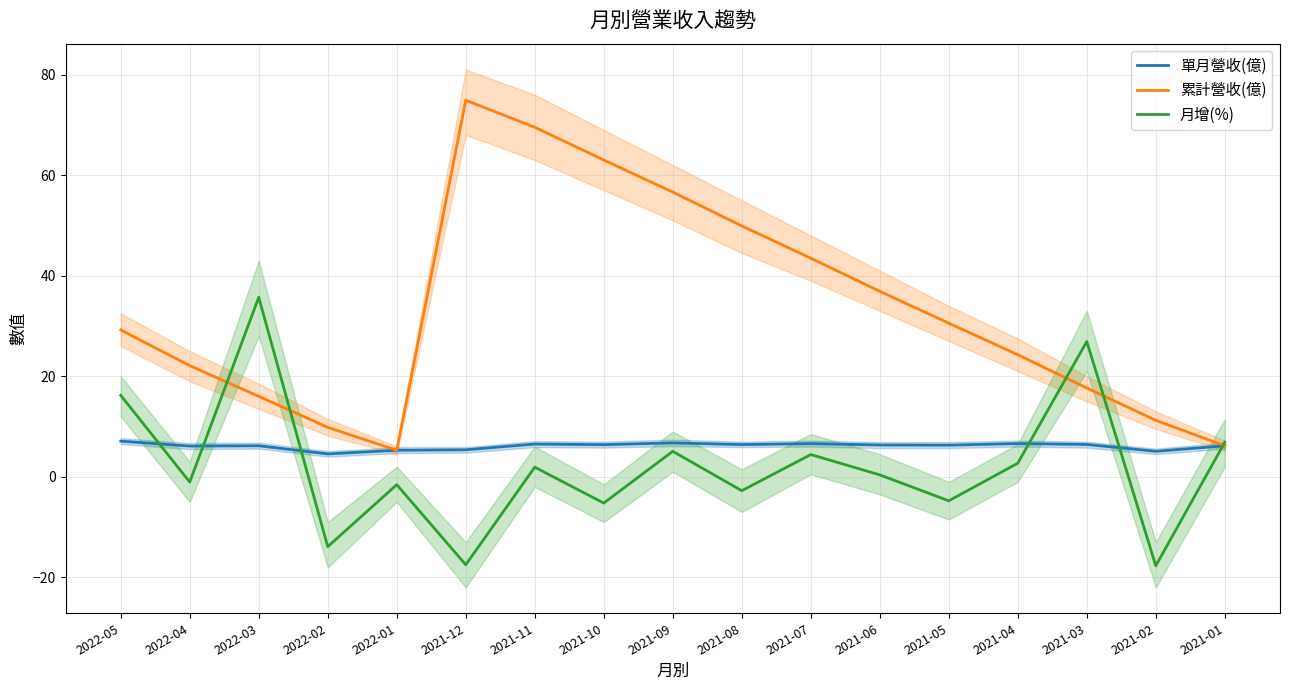

How many categories are shown in the chart?

17